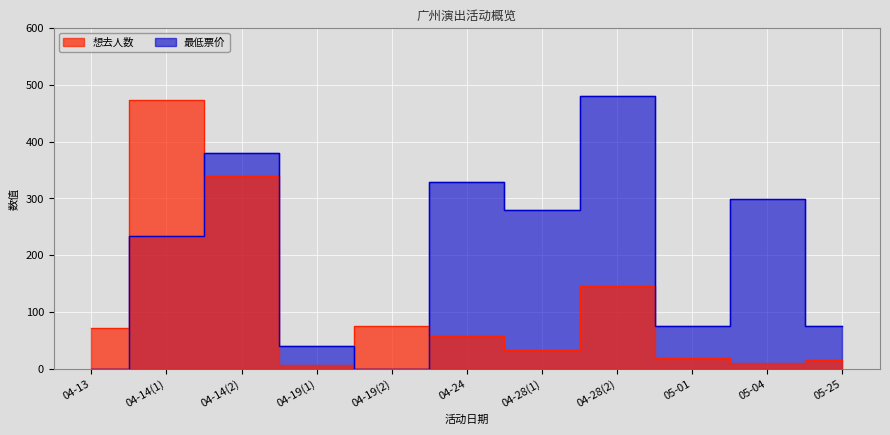

How many values in 最低票价 are above zero?

9